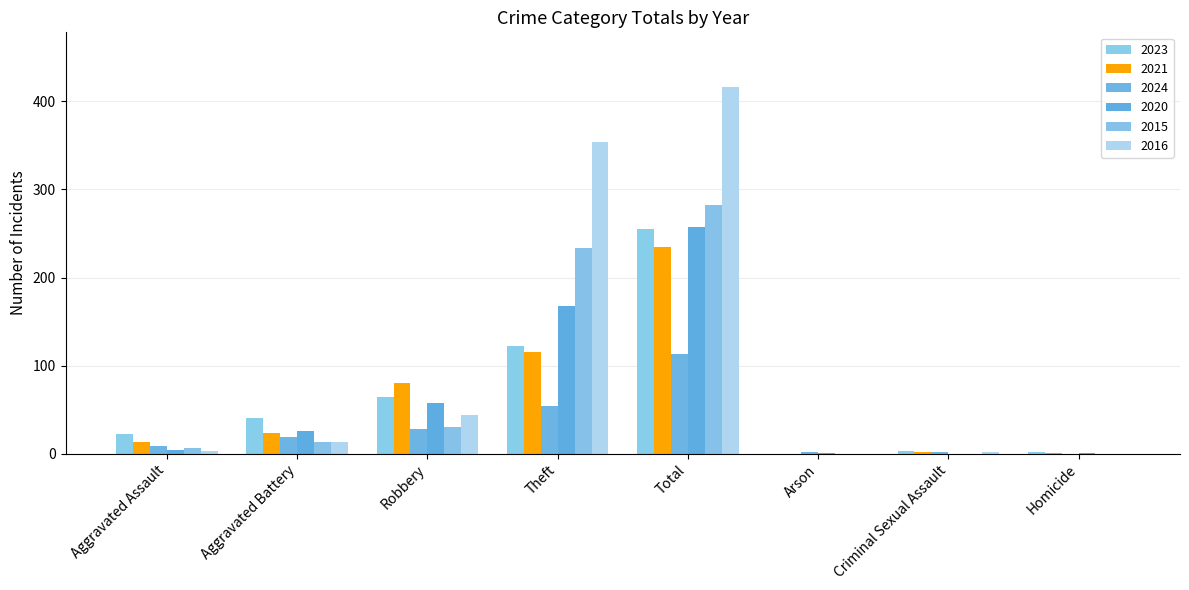

At which category is the sum across all series the highest?

Total